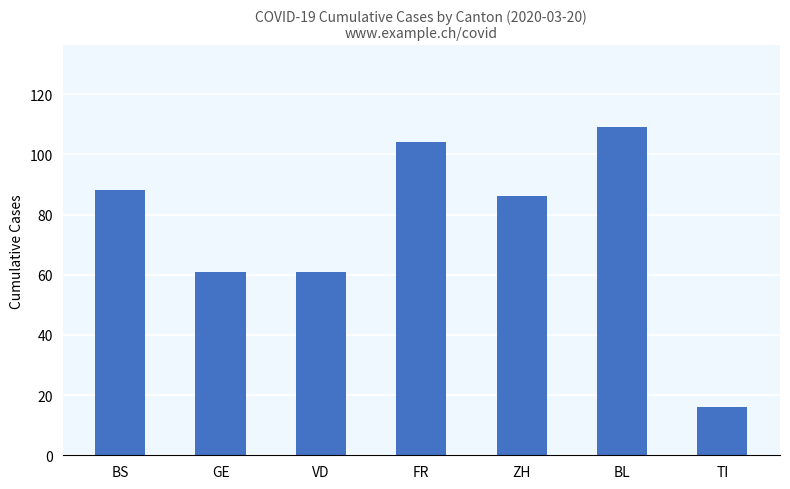

True or false: the data shows 109 at BL.

True